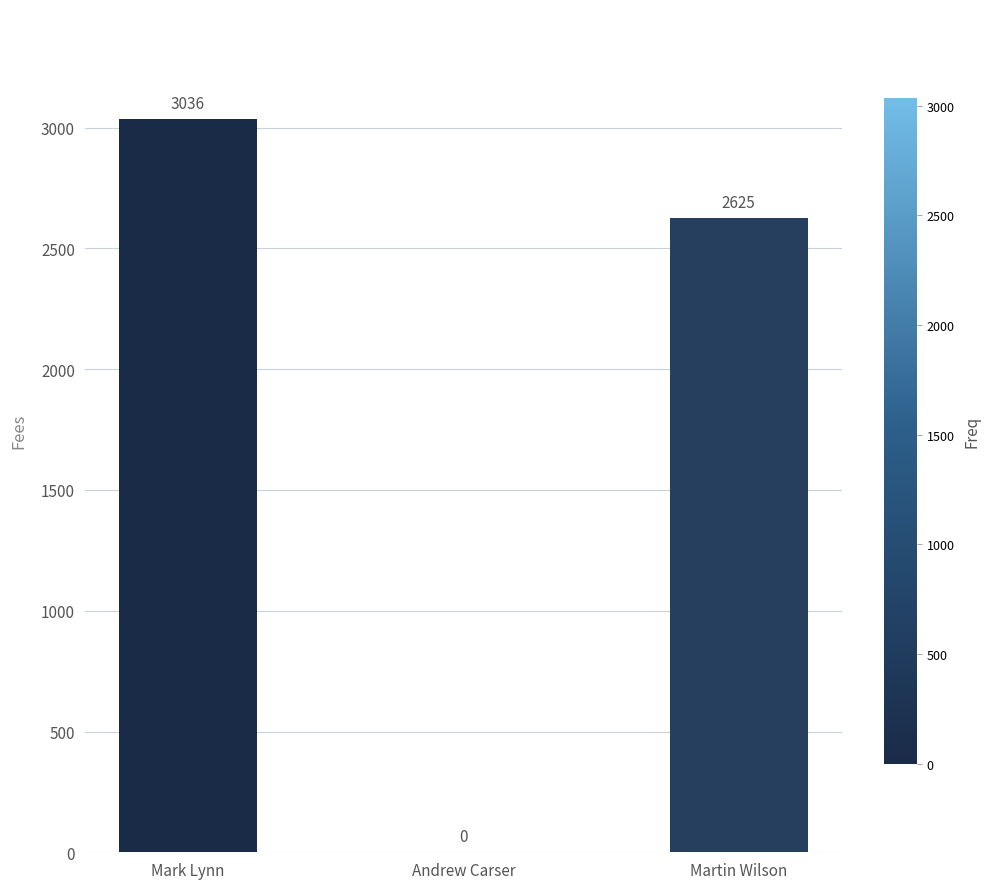

What is the sum of the values at Andrew Carser and Mark Lynn?

3036